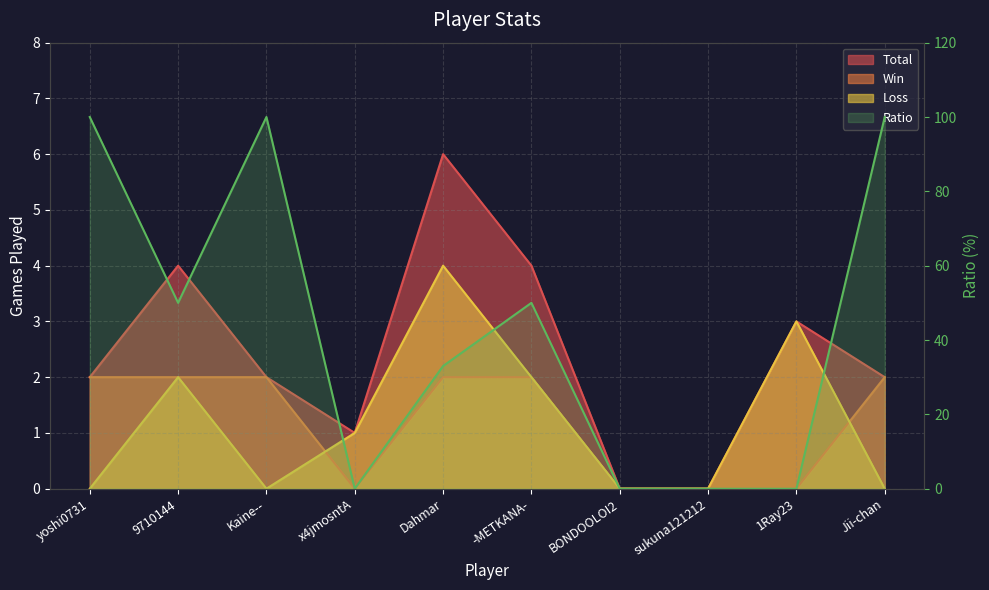

What is the greatest value displayed?

100